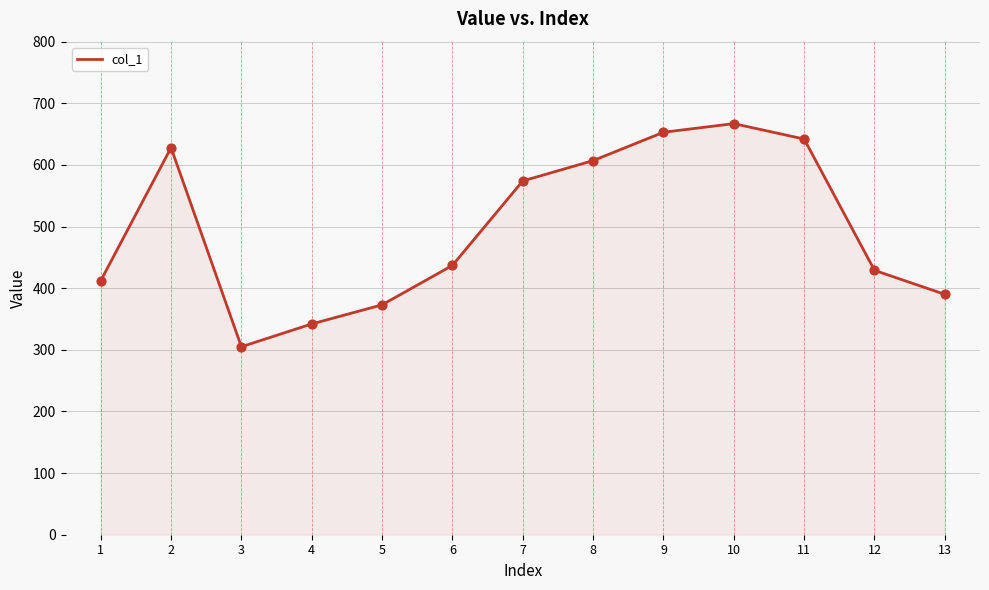

Approximately how many times larger is the value at 13 compared to 6?

0.9